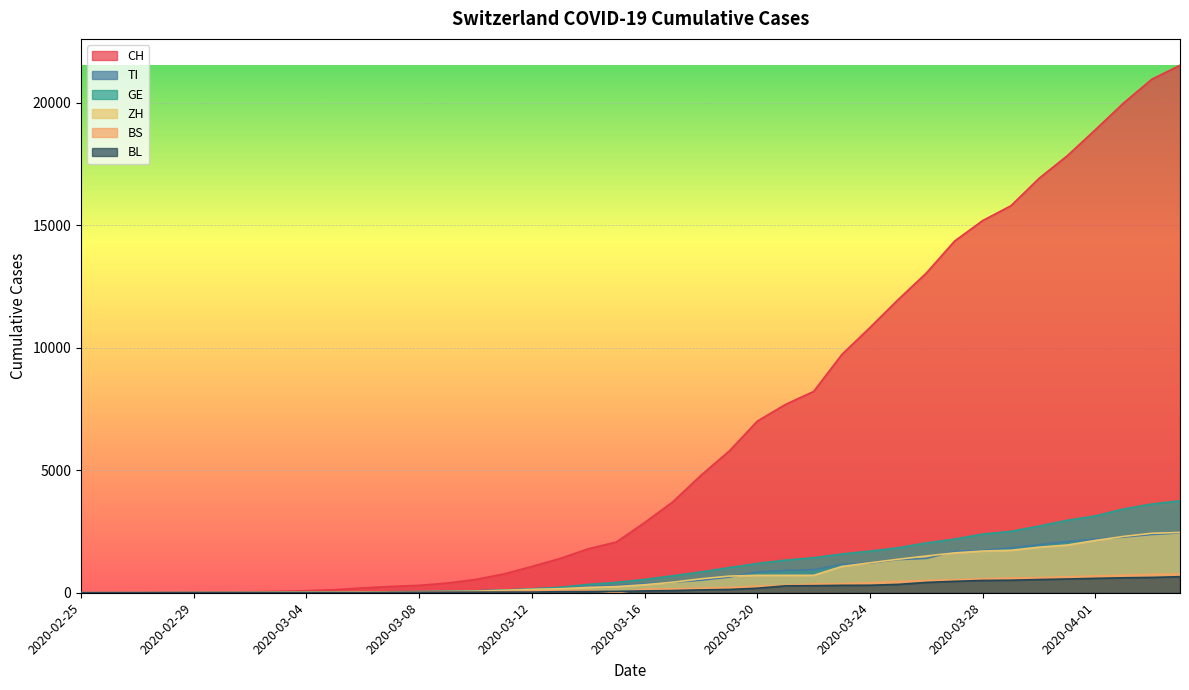

How many categories are shown in the chart?

40